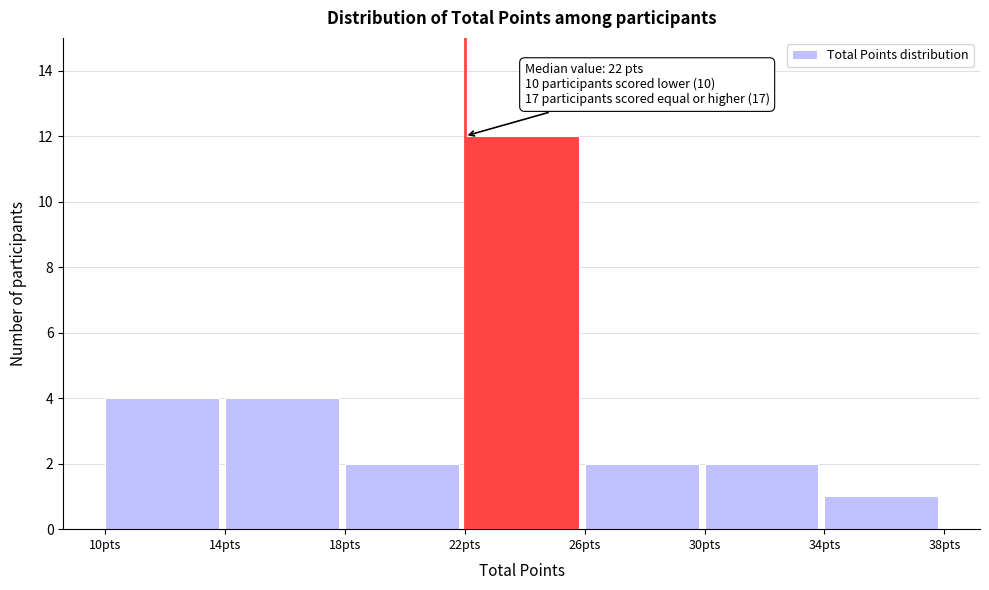

Which range on the x-axis has the tallest bar?

22 to 26